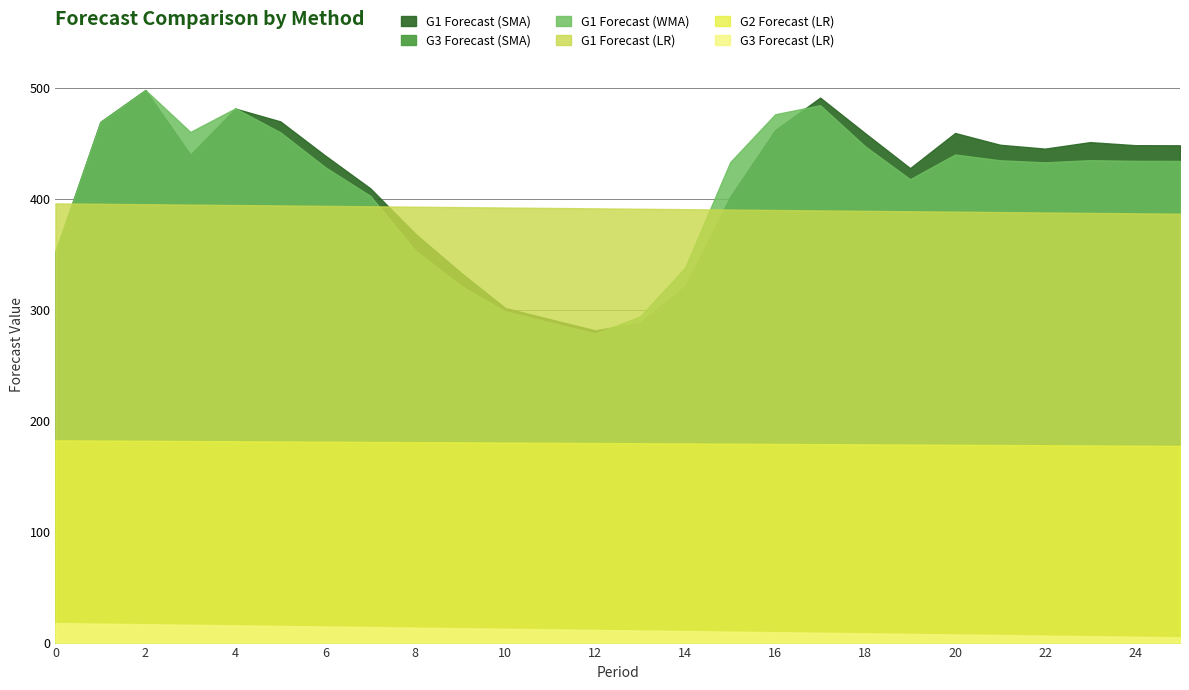

At which category is the sum across all series the highest?

2